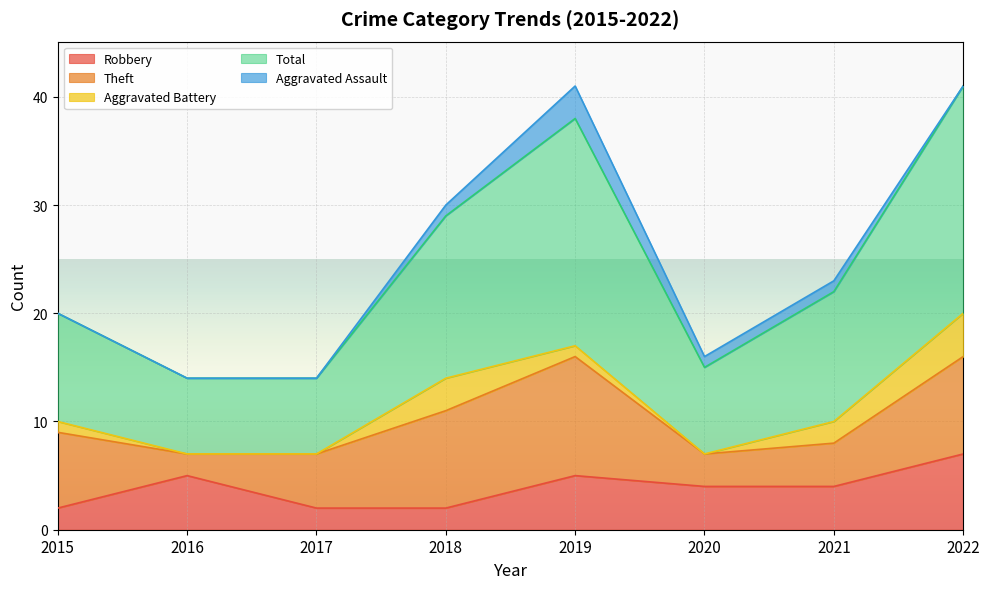

What is the greatest value displayed?

21